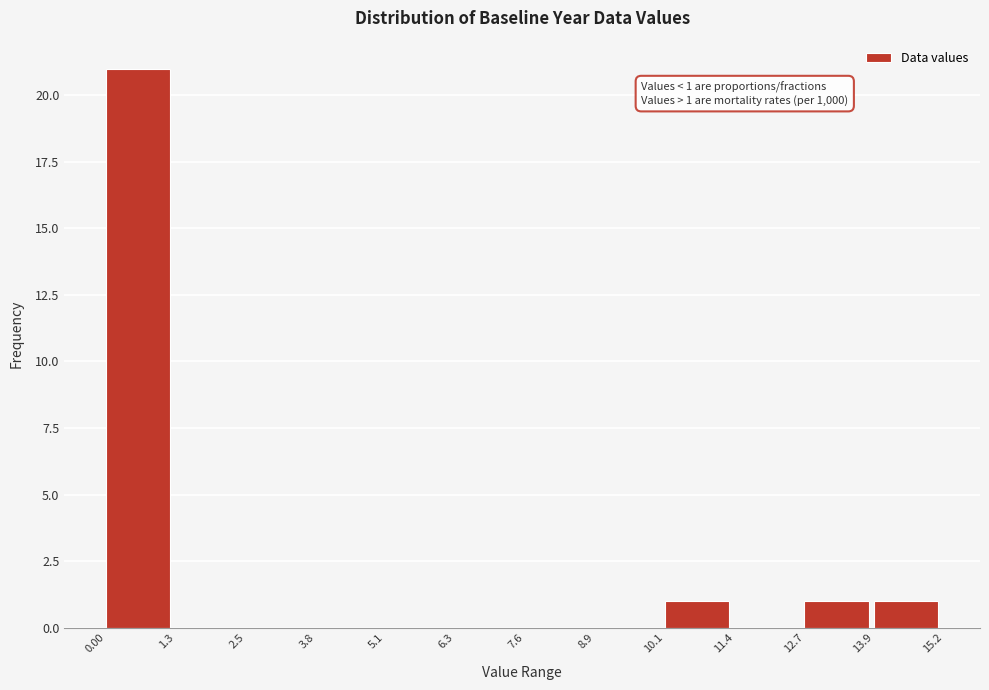

Over which range of the x-axis is the bar tallest?

0.00 to 1.3